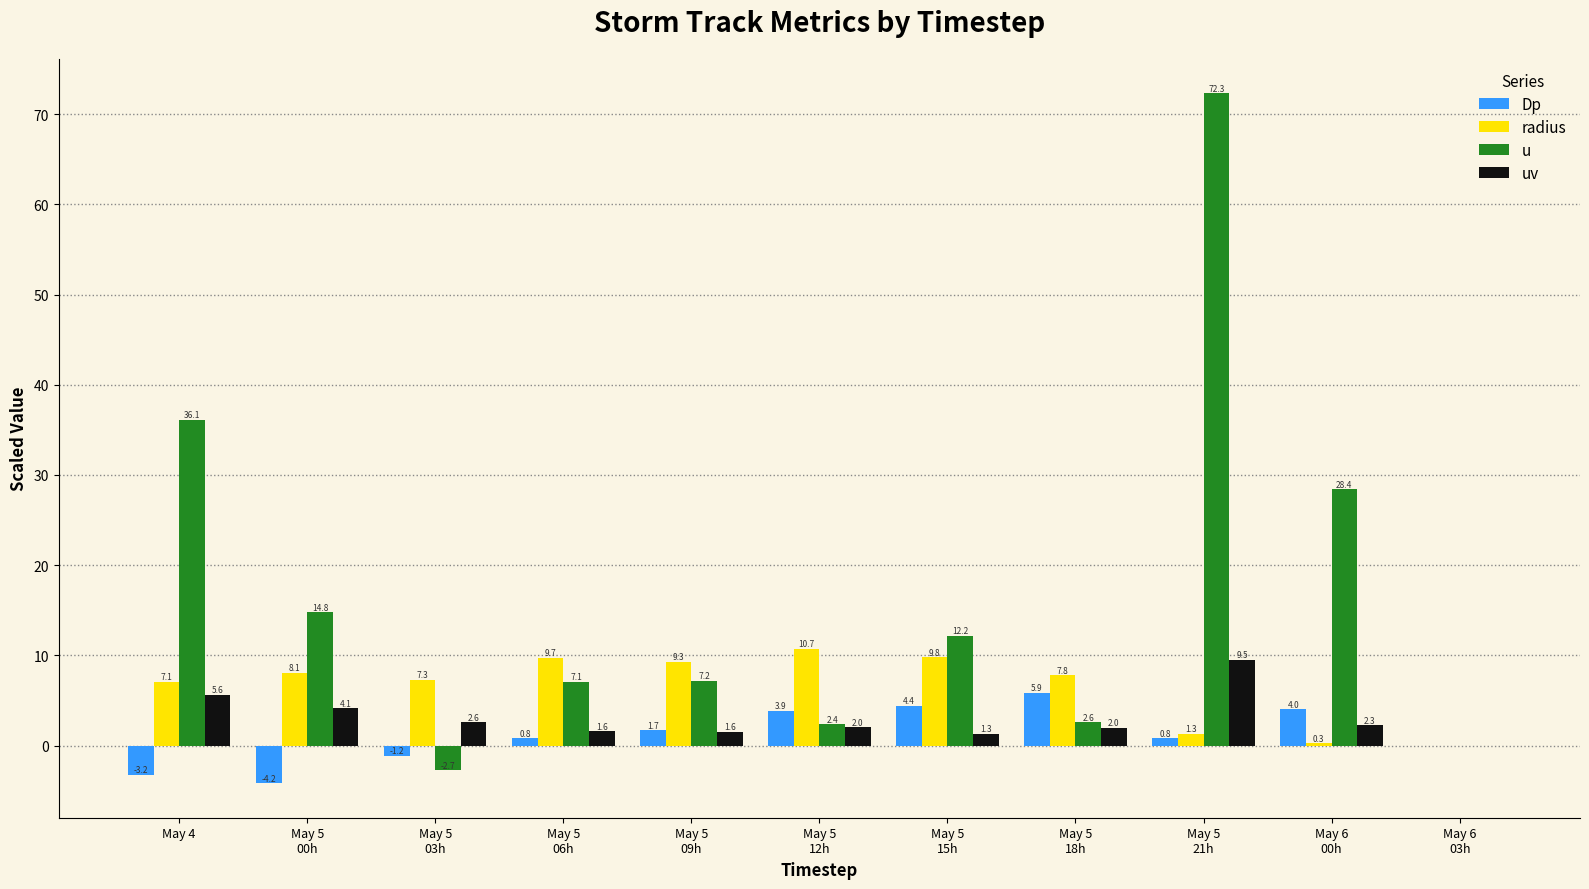

What is the maximum value shown in the chart?

72.3